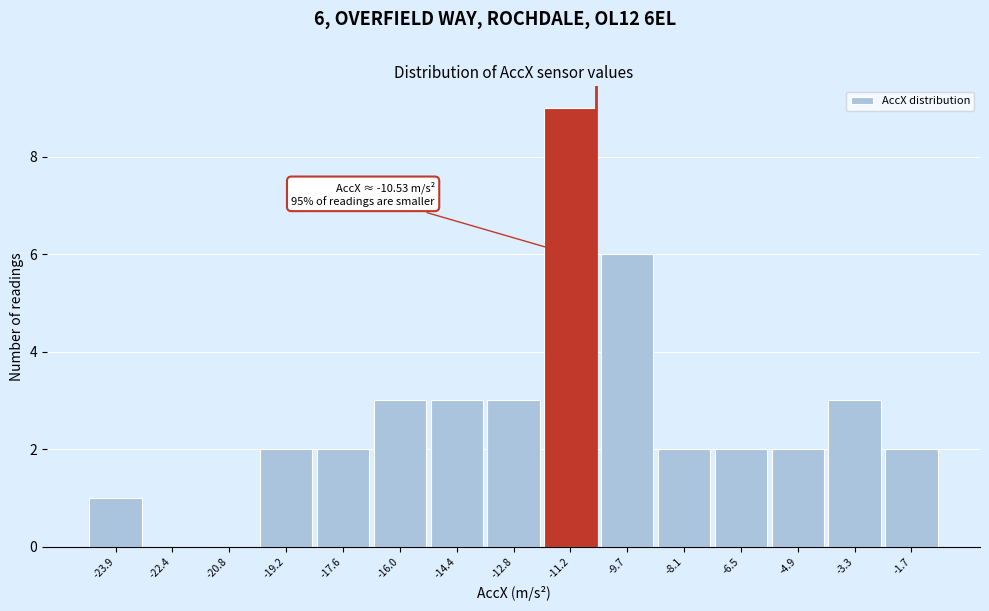

Over which range of the x-axis is the bar tallest?

-12.0 to -10.4